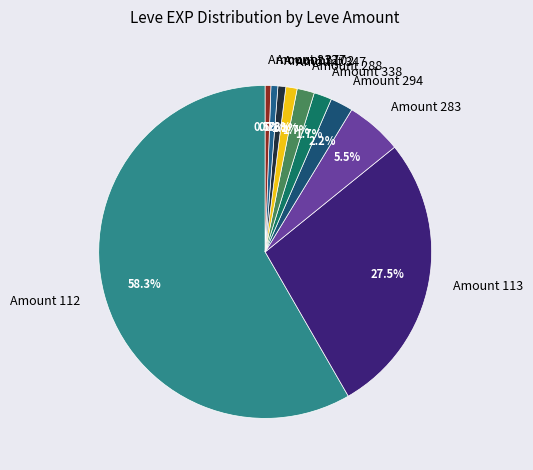

What is the largest slice in the pie chart?

Amount 112